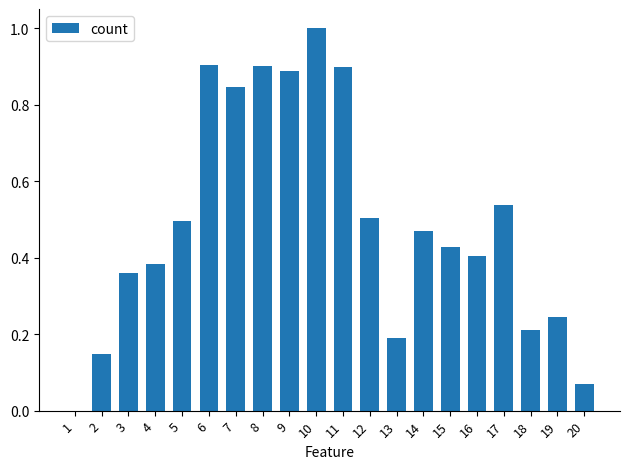

How many categories are shown in the chart?

20